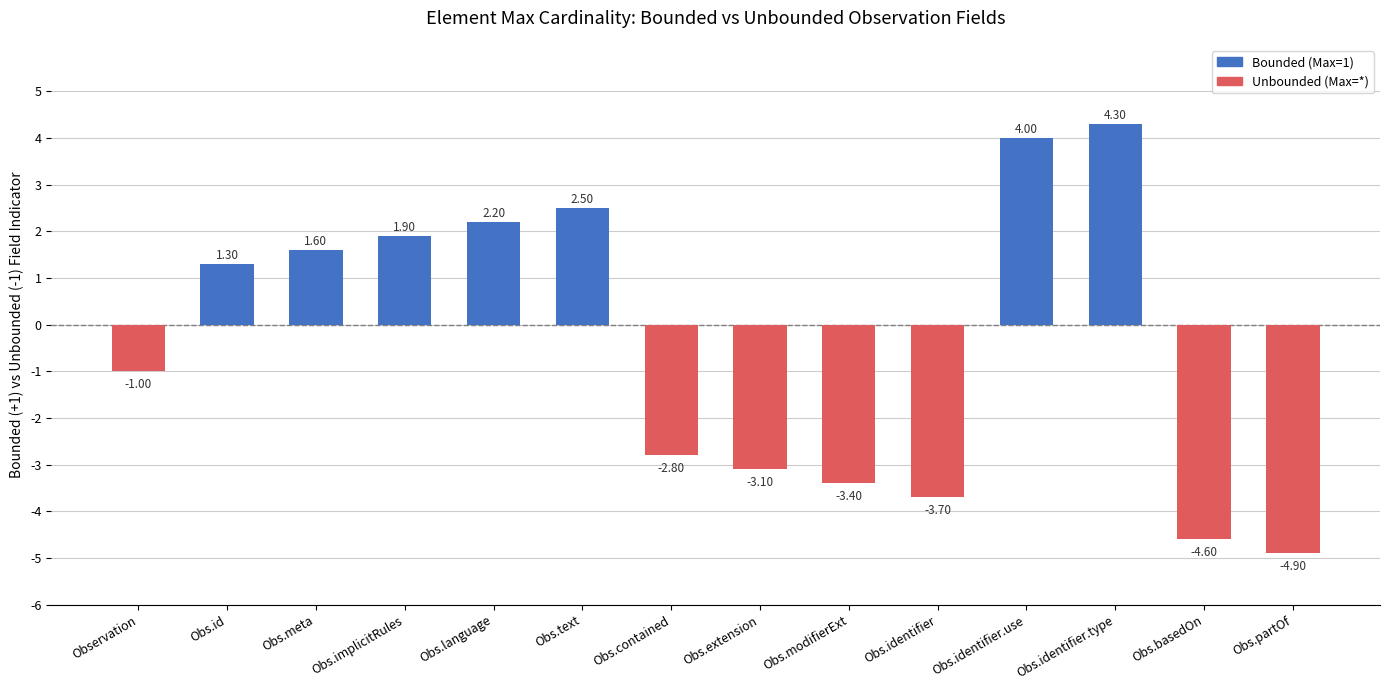

Reading left to right, extract all data points from this chart.

Observation=-1.0	Obs.id=1.3	Obs.meta=1.6	Obs.implicitRules=1.9	Obs.language=2.2	Obs.text=2.5	Obs.contained=-2.8	Obs.extension=-3.1	Obs.modifierExt=-3.4	Obs.identifier=-3.7	Obs.identifier.use=4.0	Obs.identifier.type=4.3	Obs.basedOn=-4.6	Obs.partOf=-4.9